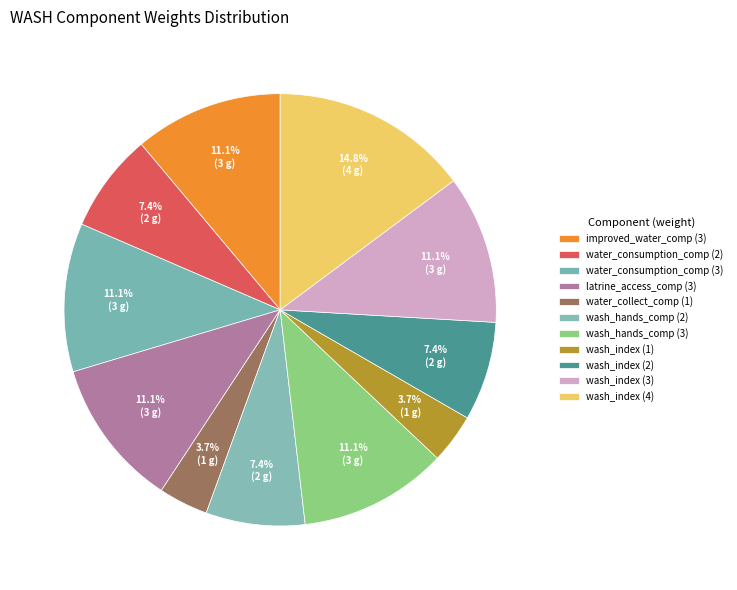

Which category has the biggest portion of the pie?

wash_index (4)